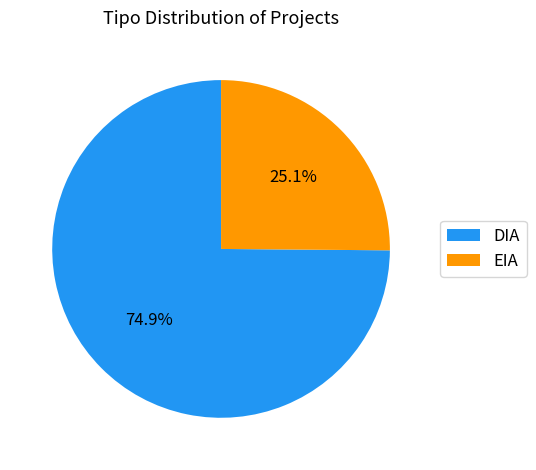

Rank the categories by value from highest to lowest.

DIA, EIA